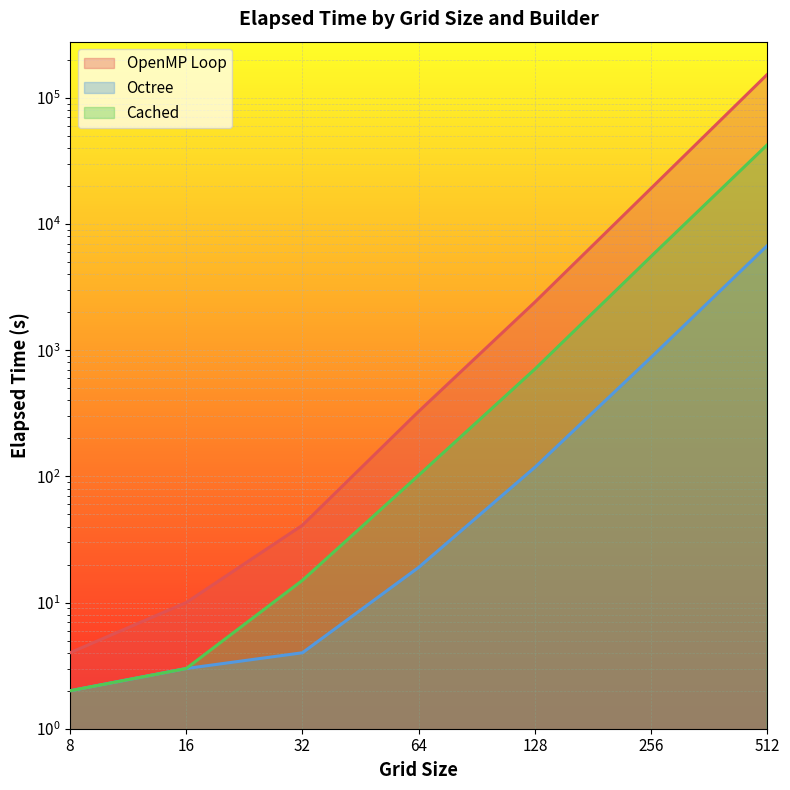

Where does the OpenMP Loop series first go above 327?

128